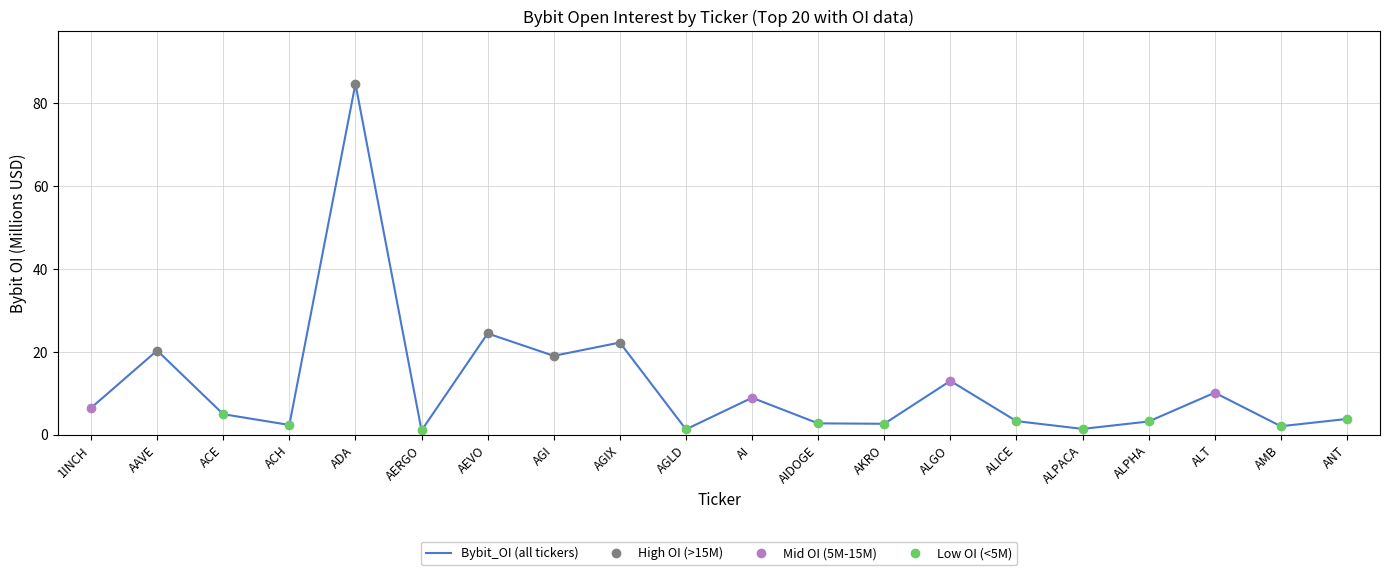

Reading left to right, list all the values displayed in this chart.

1INCH=6.4	AAVE=20.3	ACE=4.9	ACH=2.3	ADA=84.7	AERGO=1.0	AEVO=24.4	AGI=19.0	AGIX=22.2	AGLD=1.3	AI=8.9	AIDOGE=2.7	AKRO=2.6	ALGO=13.0	ALICE=3.3	ALPACA=1.4	ALPHA=3.2	ALT=10.1	AMB=2.0	ANT=3.8